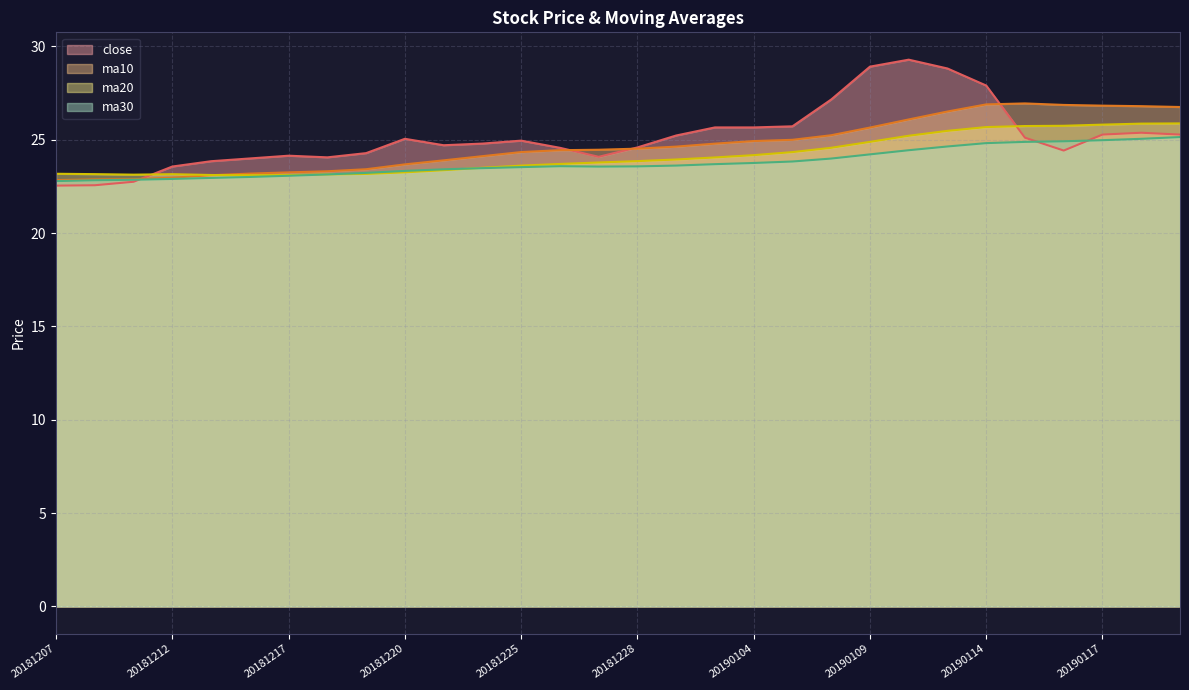

At 20181220, list the series in order from largest to smallest.

close, ma10, ma30, ma20